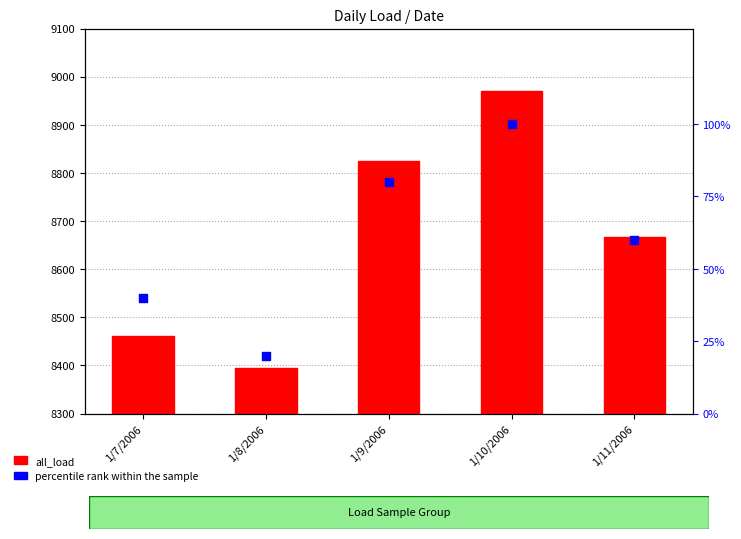

At which category is the sum across all series the highest?

1/10/2006